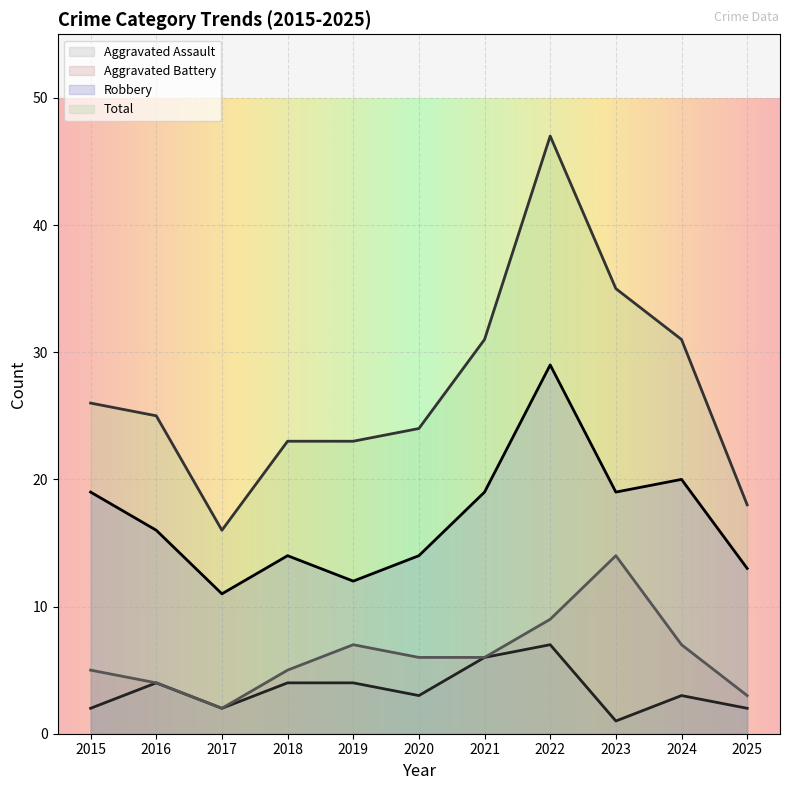

What is the difference between the Aggravated Assault values at 2018 and 2020?

1